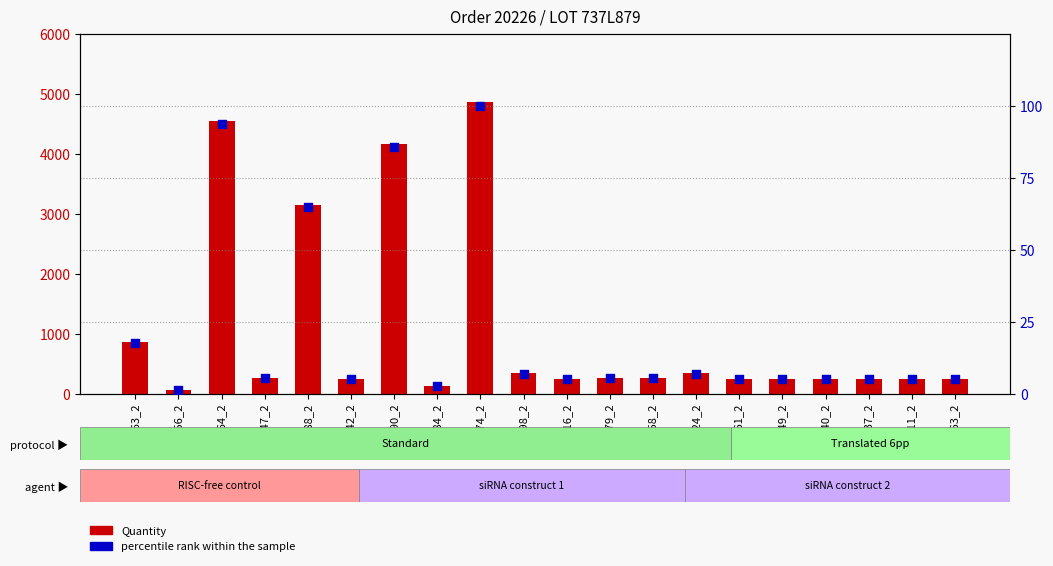

At which category is the sum across all series the highest?

175Y974_2